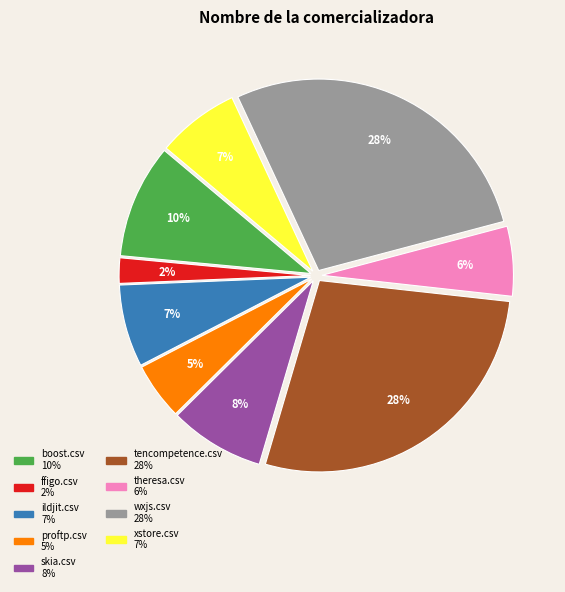

Between theresa.csv and xstore.csv, which is larger?

xstore.csv